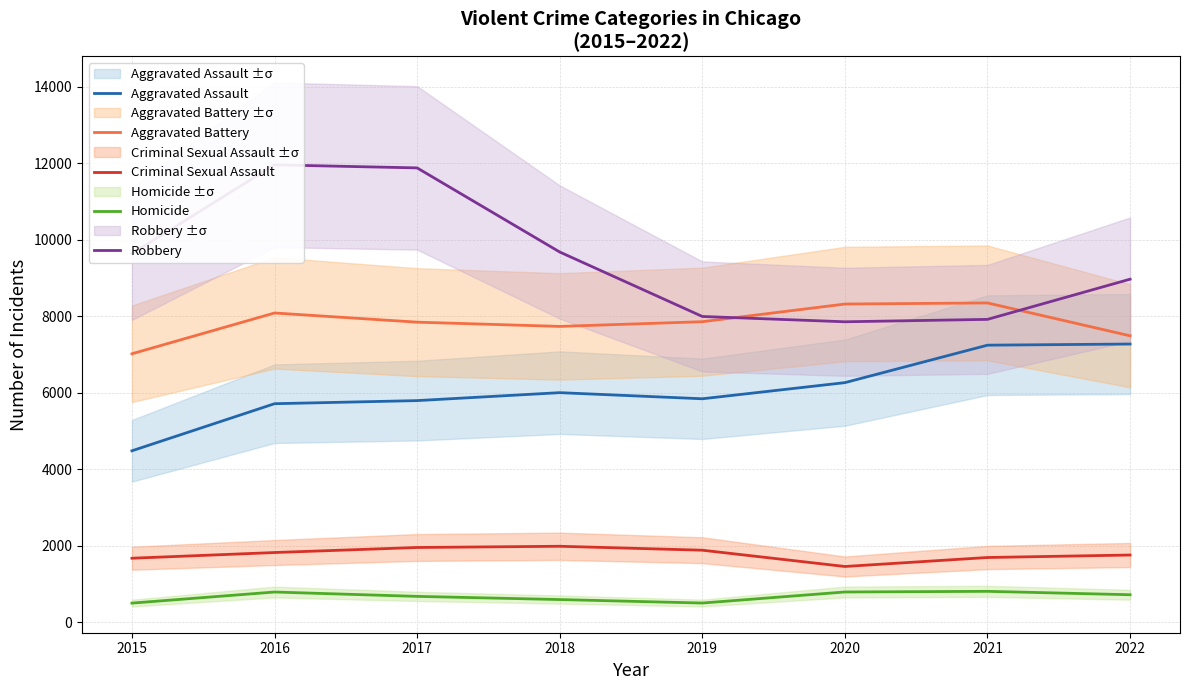

At which label is Homicide closest to 650?

2017